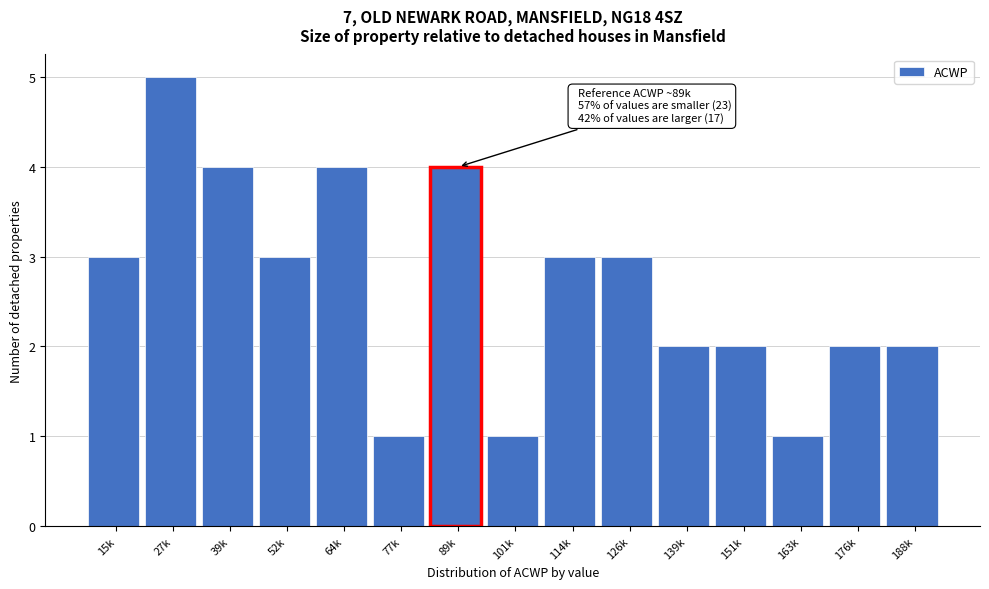

Reading left to right, list all the values displayed in this chart.

3	5	4	3	4	1	4	1	3	3	2	2	1	2	2